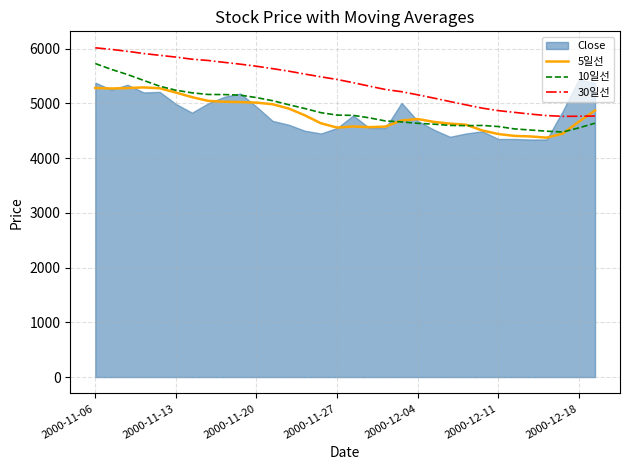

The value of 5일선 at 2000-12-18 is 4666.0. True or false?

True